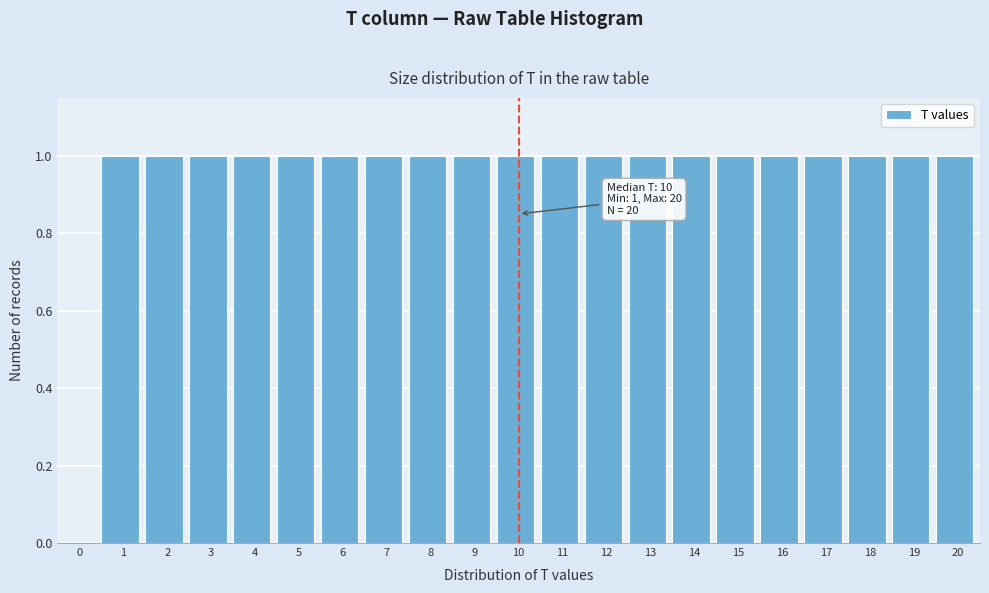

Reading left to right, transcribe all the data shown in this chart.

0=0	1=1	2=1	3=1	4=1	5=1	6=1	7=1	8=1	9=1	10=1	11=1	12=1	13=1	14=1	15=1	16=1	17=1	18=1	19=1	20=1